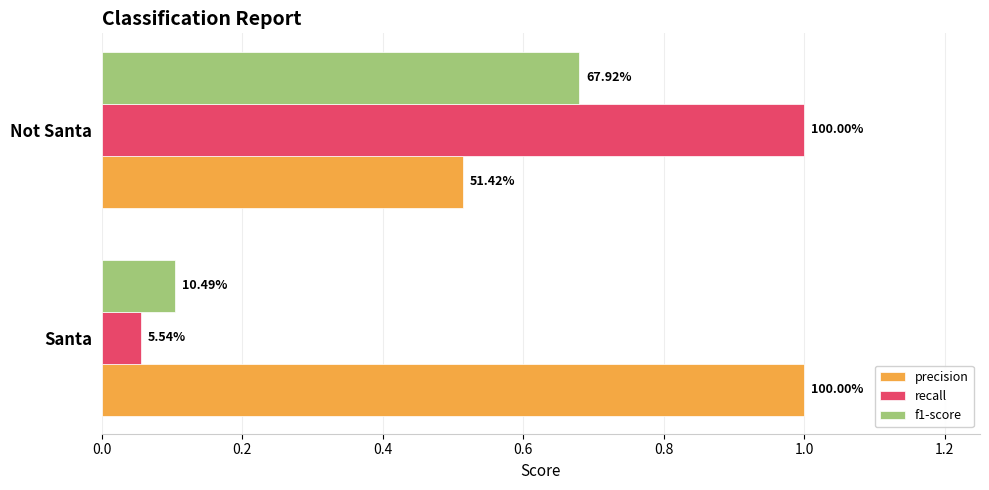

What are all the series names shown in the legend?

precision, recall, f1-score